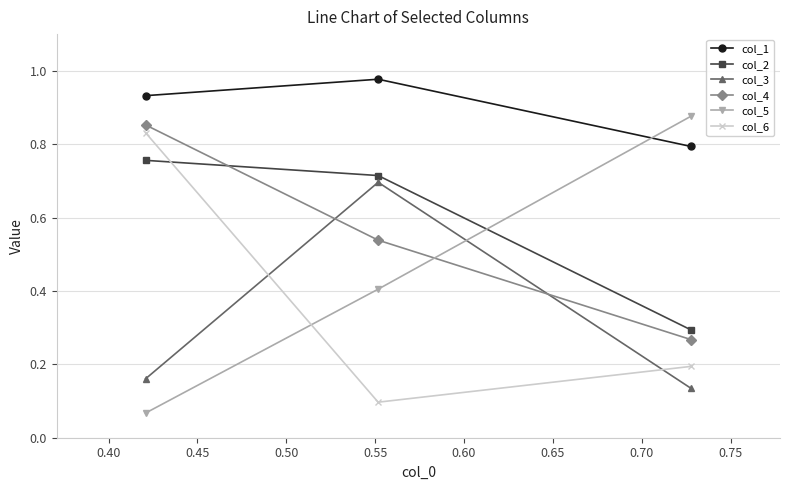

How many col_2 values are between 0 and 1?

3